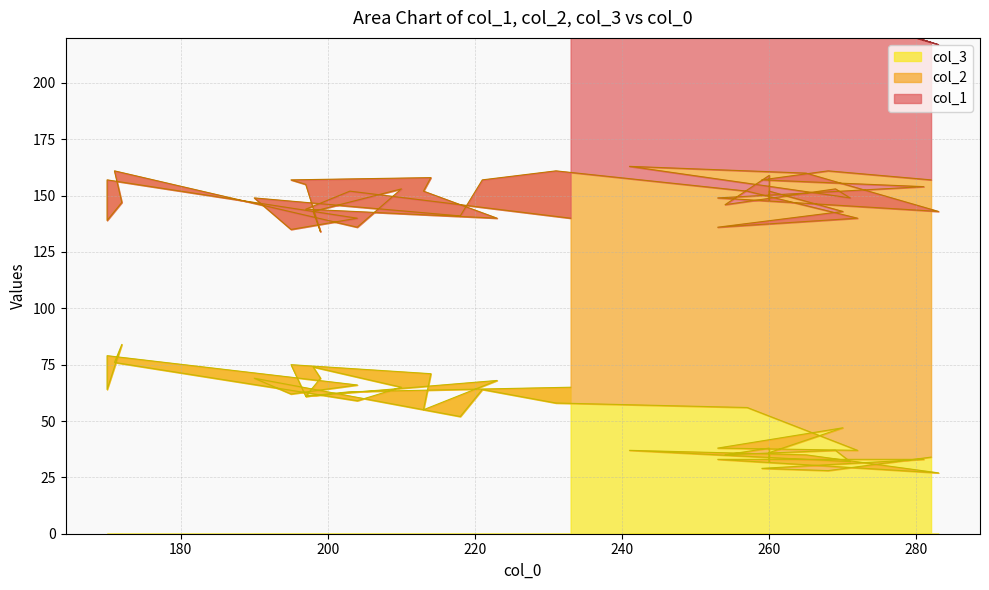

The col_2 series shows 134 at 203. True or false?

False